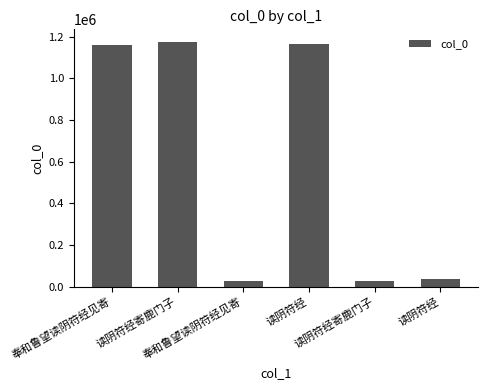

Reading left to right, list all the values displayed in this chart.

1158267	1176654	27816	1163386	28092	38351